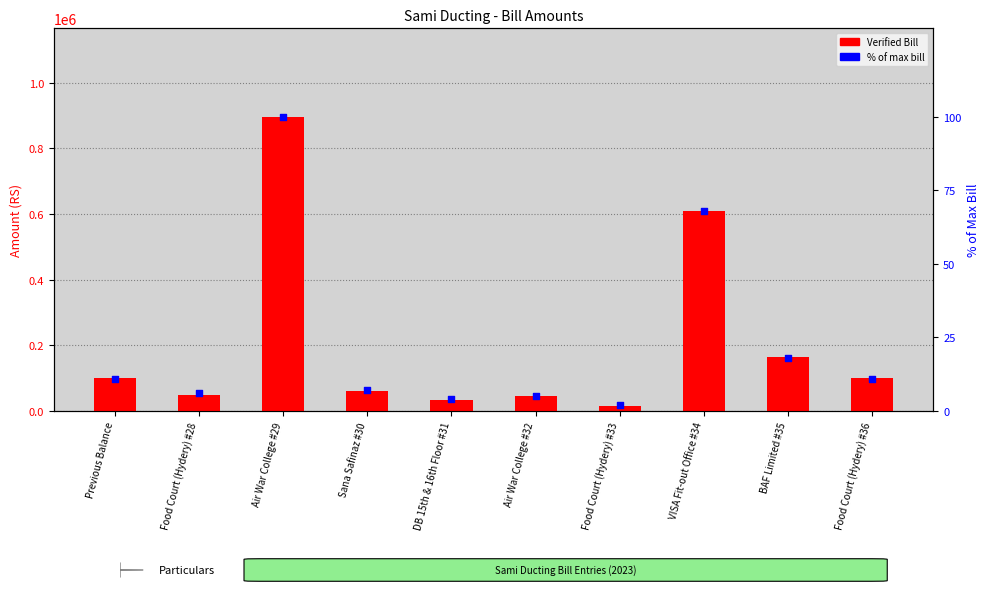

Which series has the widest spread of Y values?

Verified Bill